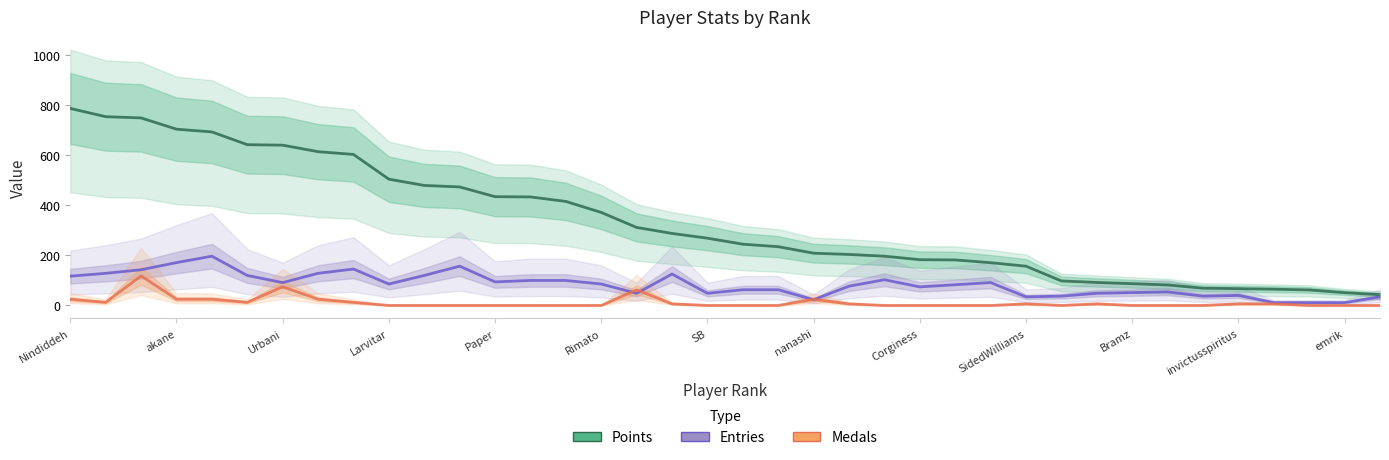

How many intersections are there between Medals and Entries?

4